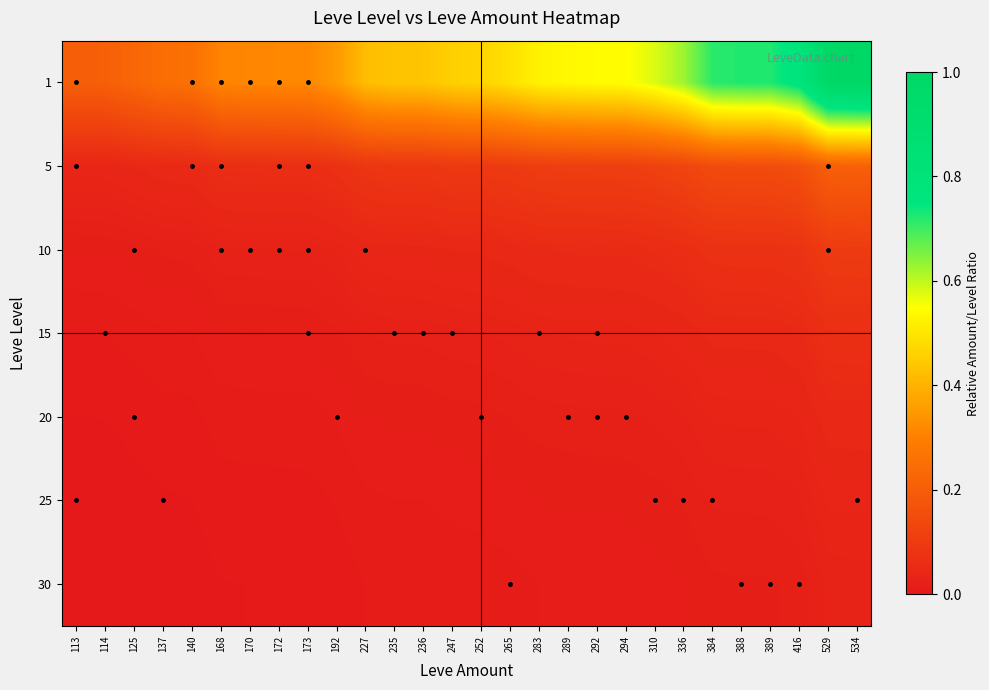

Reading left to right, transcribe all the data shown in this chart.

1: 113=0.2	114=0.2	125=0.2	137=0.3	140=0.3	168=0.3	170=0.3	172=0.3	173=0.3	192=0.4	227=0.4	235=0.4	236=0.4	247=0.5	252=0.5	265=0.5	283=0.5	289=0.5	292=0.5	294=0.5	310=0.6	336=0.6	384=0.7	388=0.7	389=0.7	416=0.8	529=1.0	534=1.0
5: 113=0.0	114=0.0	125=0.0	137=0.0	140=0.0	168=0.1	170=0.1	172=0.1	173=0.1	192=0.1	227=0.1	235=0.1	236=0.1	247=0.1	252=0.1	265=0.1	283=0.1	289=0.1	292=0.1	294=0.1	310=0.1	336=0.1	384=0.1	388=0.2	389=0.2	416=0.2	529=0.2	534=0.2
10: 113=0.0	114=0.0	125=0.0	137=0.0	140=0.0	168=0.0	170=0.0	172=0.0	173=0.0	192=0.0	227=0.0	235=0.0	236=0.0	247=0.0	252=0.0	265=0.0	283=0.1	289=0.1	292=0.1	294=0.1	310=0.1	336=0.1	384=0.1	388=0.1	389=0.1	416=0.1	529=0.1	534=0.1
15: 113=0.0	114=0.0	125=0.0	137=0.0	140=0.0	168=0.0	170=0.0	172=0.0	173=0.0	192=0.0	227=0.0	235=0.0	236=0.0	247=0.0	252=0.0	265=0.0	283=0.0	289=0.0	292=0.0	294=0.0	310=0.0	336=0.0	384=0.0	388=0.0	389=0.0	416=0.0	529=0.1	534=0.1
20: 113=0.0	114=0.0	125=0.0	137=0.0	140=0.0	168=0.0	170=0.0	172=0.0	173=0.0	192=0.0	227=0.0	235=0.0	236=0.0	247=0.0	252=0.0	265=0.0	283=0.0	289=0.0	292=0.0	294=0.0	310=0.0	336=0.0	384=0.0	388=0.0	389=0.0	416=0.0	529=0.0	534=0.0
25: 113=0.0	114=0.0	125=0.0	137=0.0	140=0.0	168=0.0	170=0.0	172=0.0	173=0.0	192=0.0	227=0.0	235=0.0	236=0.0	247=0.0	252=0.0	265=0.0	283=0.0	289=0.0	292=0.0	294=0.0	310=0.0	336=0.0	384=0.0	388=0.0	389=0.0	416=0.0	529=0.0	534=0.0
30: 113=0.0	114=0.0	125=0.0	137=0.0	140=0.0	168=0.0	170=0.0	172=0.0	173=0.0	192=0.0	227=0.0	235=0.0	236=0.0	247=0.0	252=0.0	265=0.0	283=0.0	289=0.0	292=0.0	294=0.0	310=0.0	336=0.0	384=0.0	388=0.0	389=0.0	416=0.0	529=0.0	534=0.0